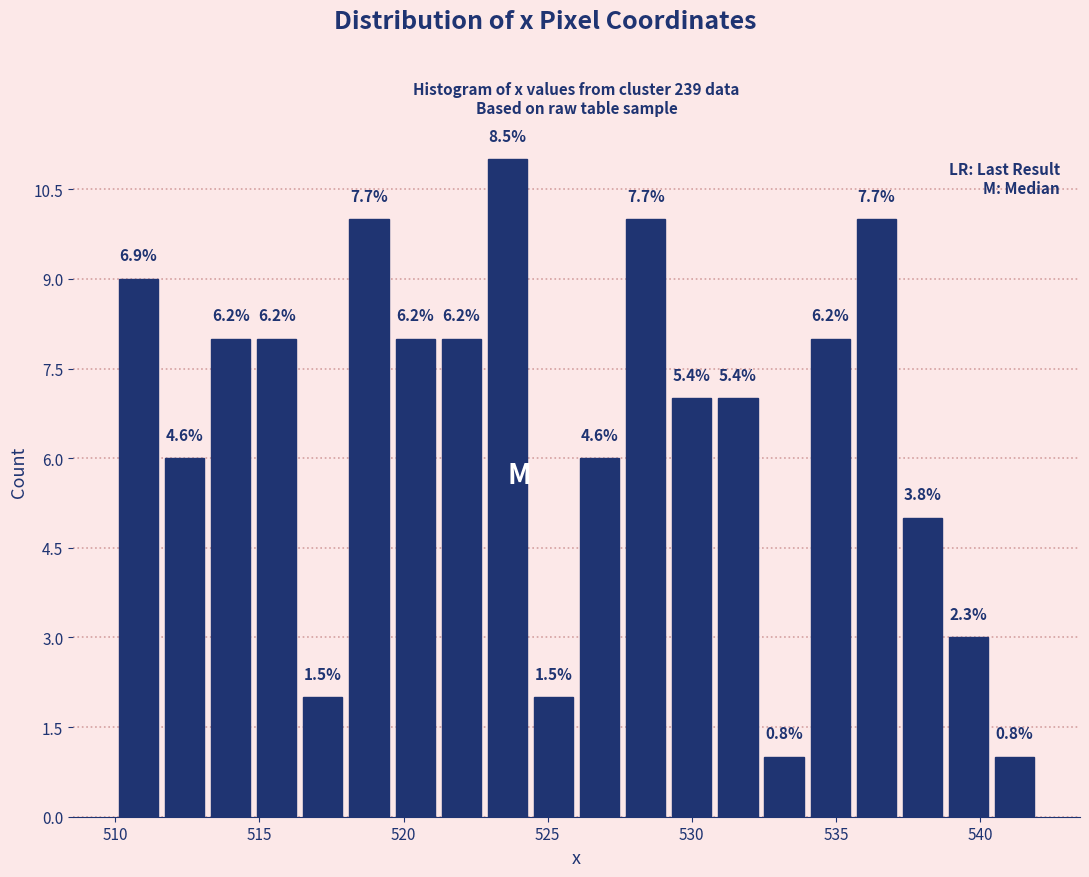

Read against the x-axis, roughly where is the centre of the tallest bar?

523.5